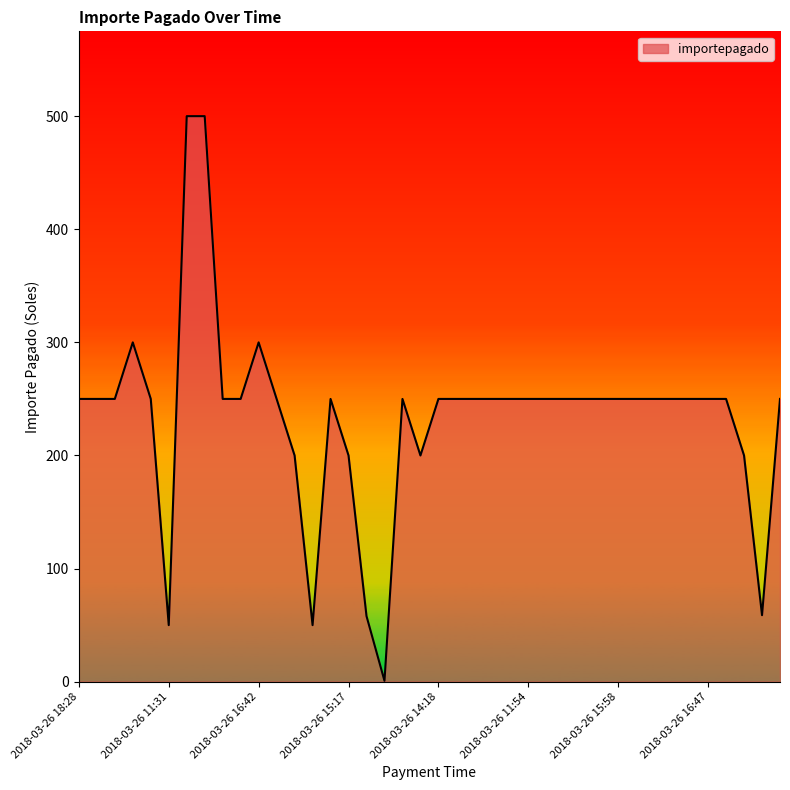

What is the maximum value shown in the chart?

500.0